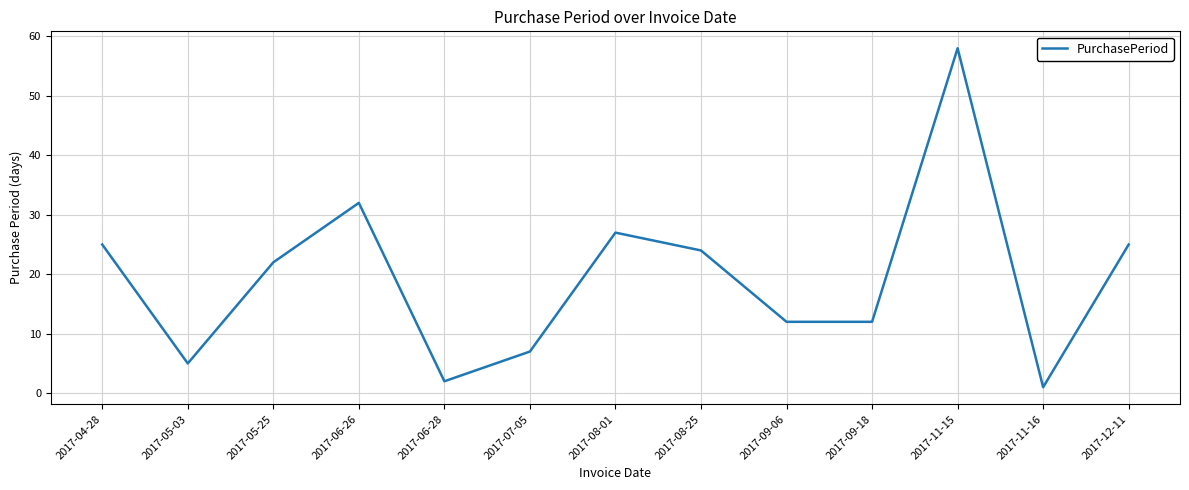

What position from the right is 2017-09-18?

4